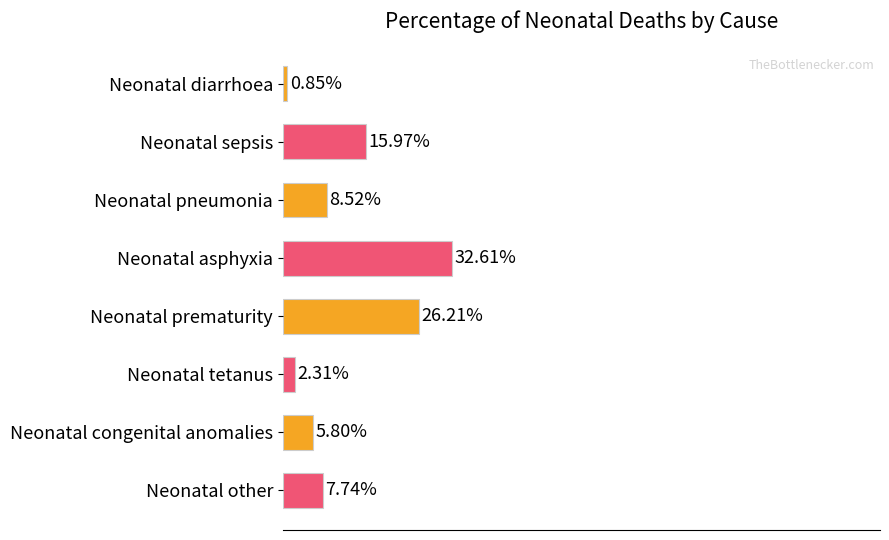

Are the bars horizontal?

Yes